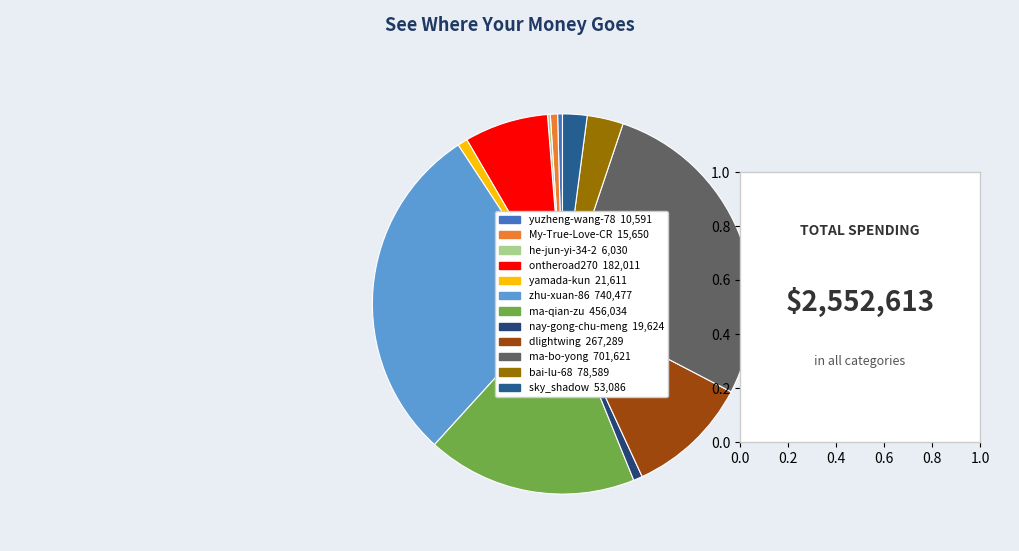

What is the largest slice in the pie chart?

zhu-xuan-86